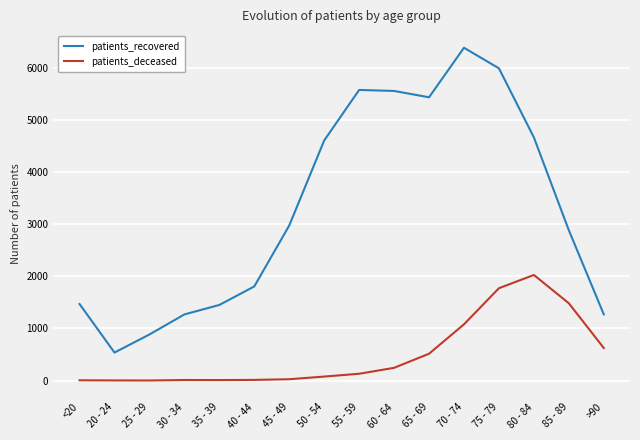

What is the difference between the maximum and minimum values in the patients_recovered series?

5850